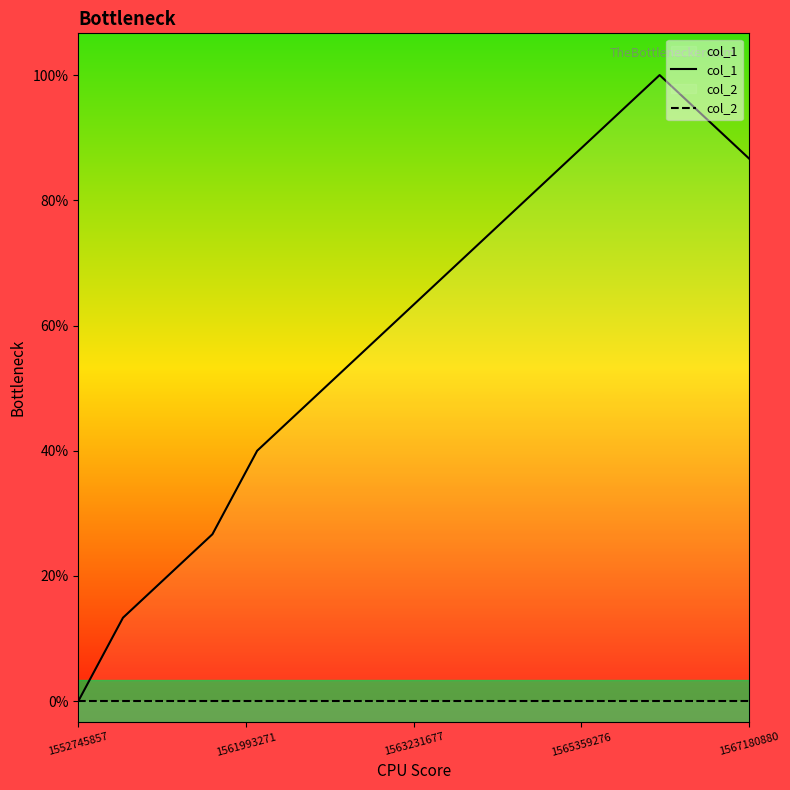

The value of col_2 at 11 is 0. True or false?

True